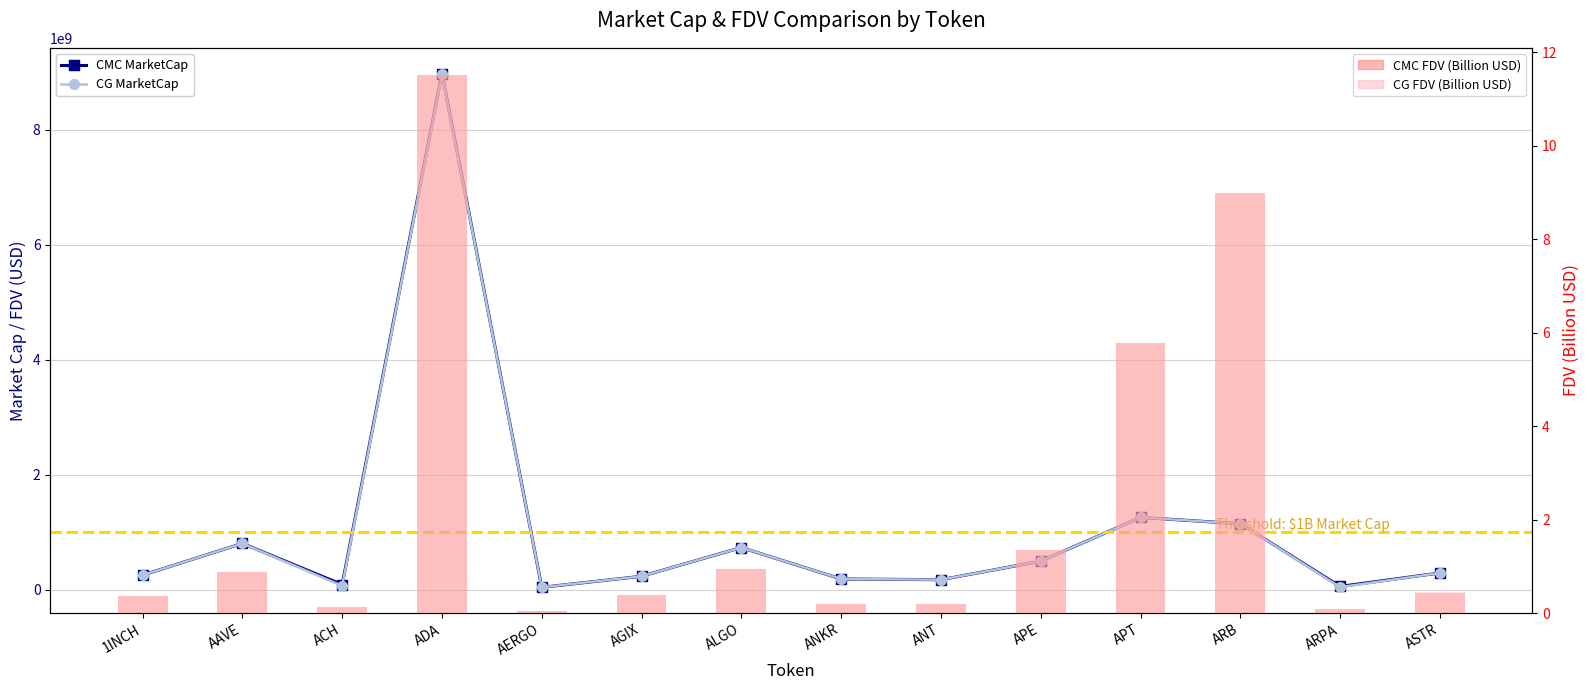

How many data points does each series have?

14